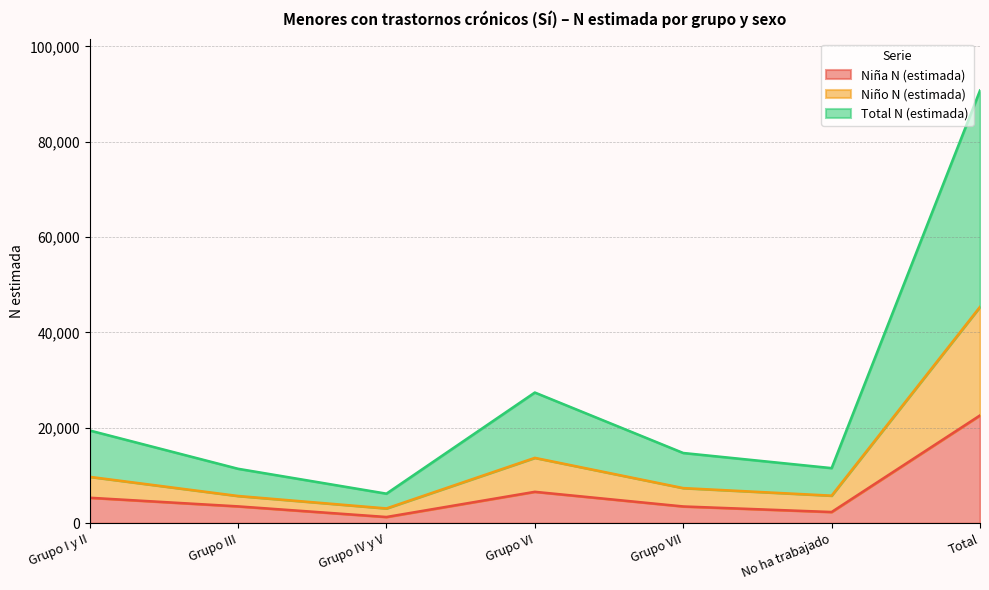

True or false: Niña N (estimada) and Niño N (estimada) intersect in this chart.

False